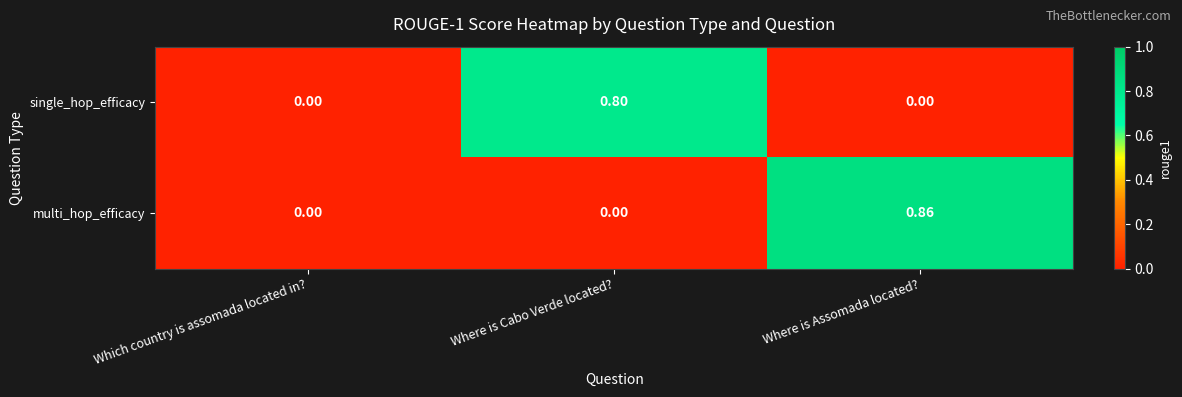

Which series has the largest range (max minus min)?

multi_hop_efficacy